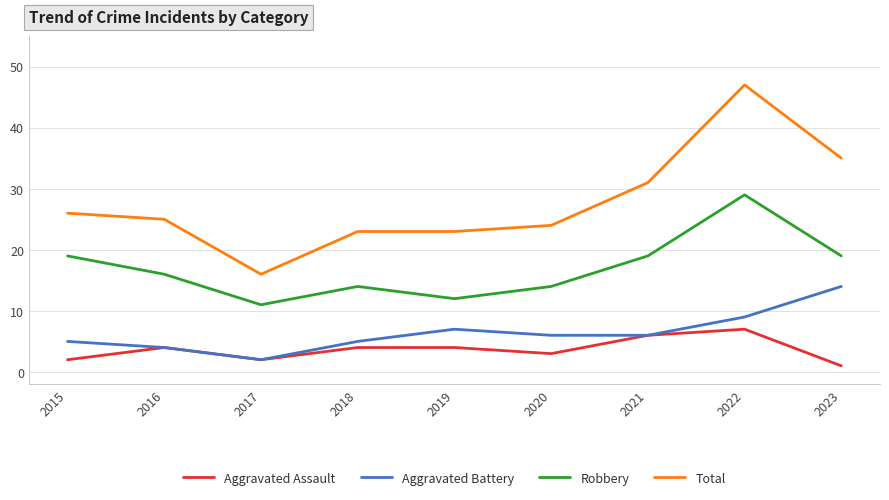

Reading right to left, what are all the values shown in this chart?

Aggravated Assault: 1	7	6	3	4	4	2	4	2
Aggravated Battery: 14	9	6	6	7	5	2	4	5
Robbery: 19	29	19	14	12	14	11	16	19
Total: 35	47	31	24	23	23	16	25	26